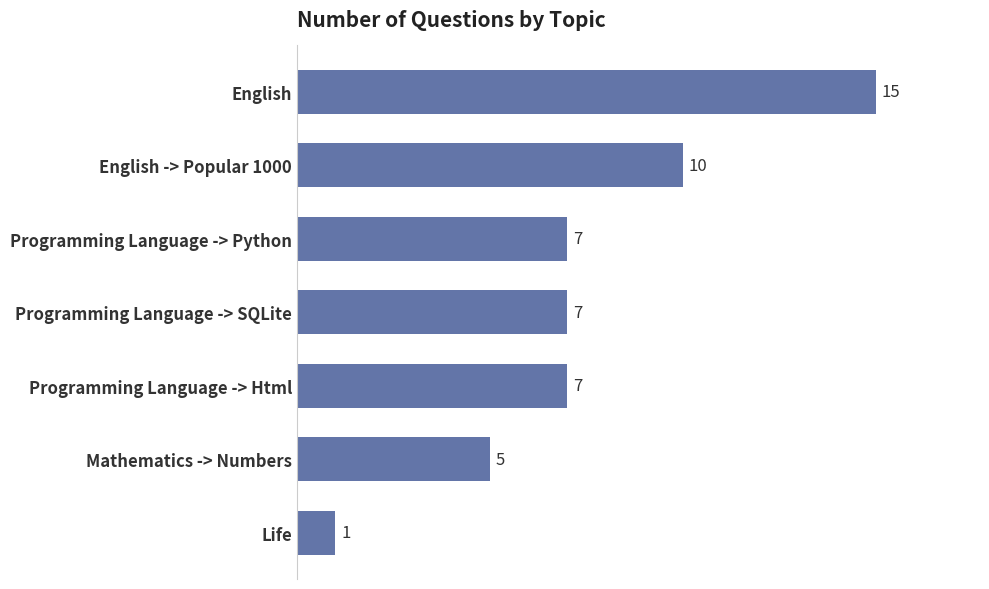

What is the difference between the values at Programming Language -> Python and English?

8